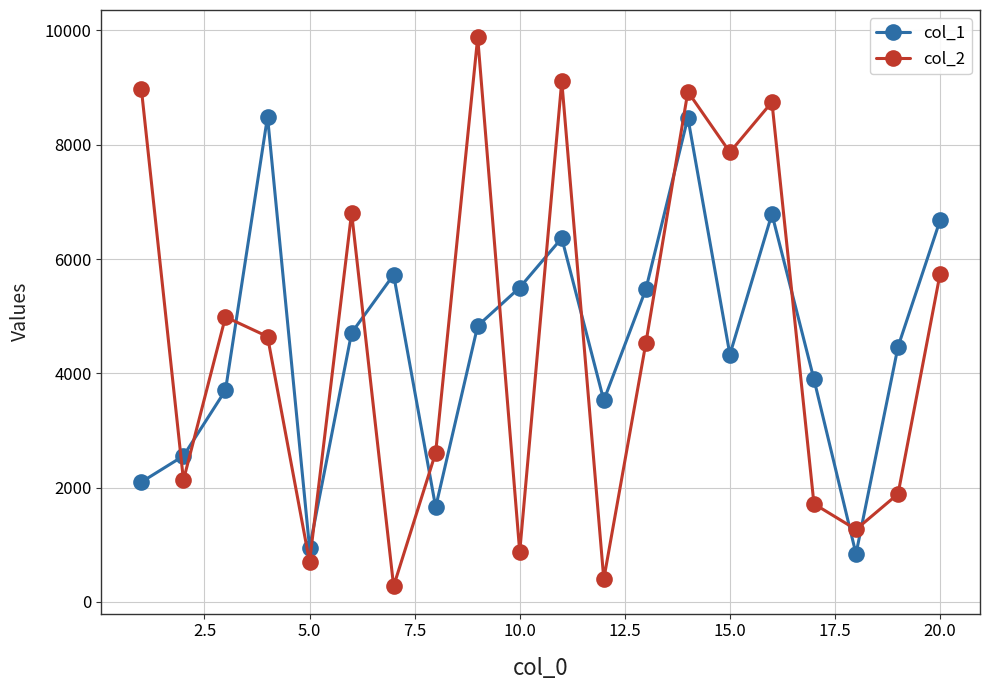

Rank the series by their maximum value, from lowest to highest.

col_1, col_2